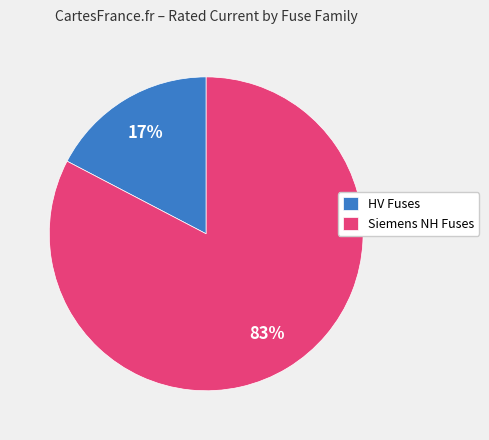

Which has a higher value, HV Fuses or Siemens NH Fuses?

Siemens NH Fuses